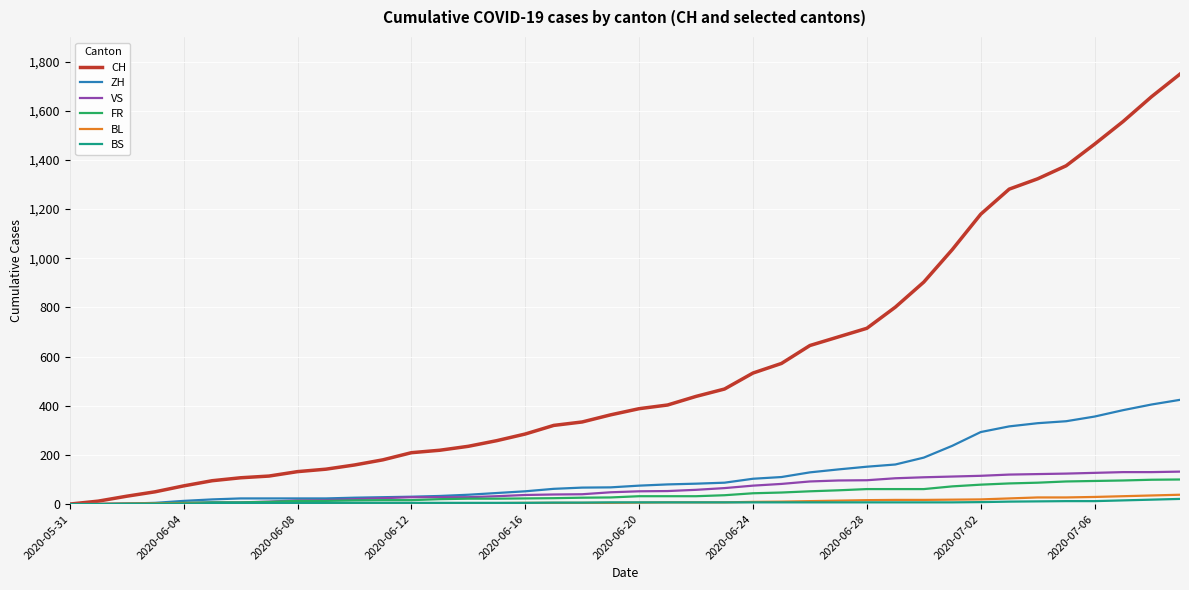

Which series has the largest total across all categories?

CH